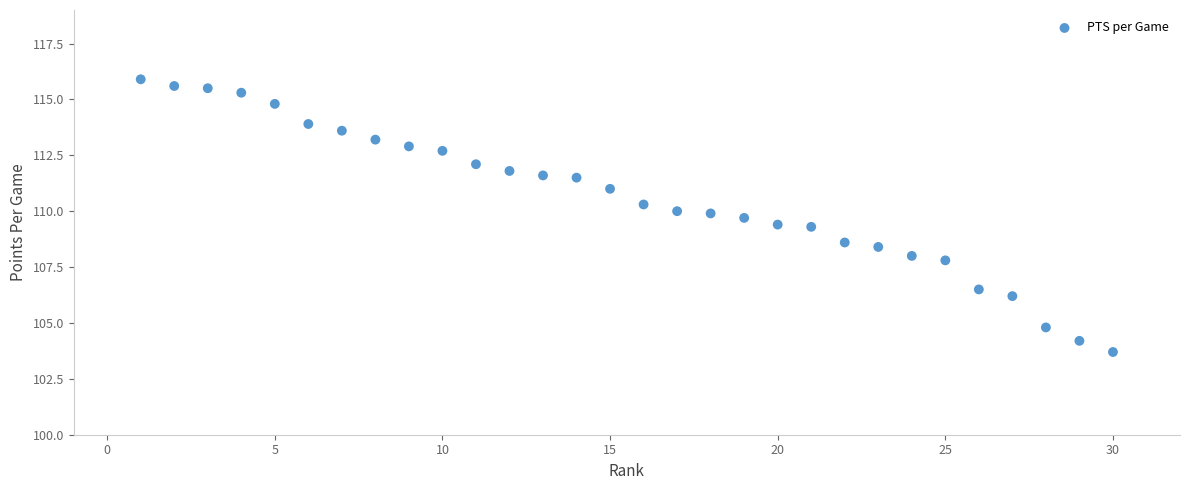

What is the range of Y values (max minus min)?

12.2